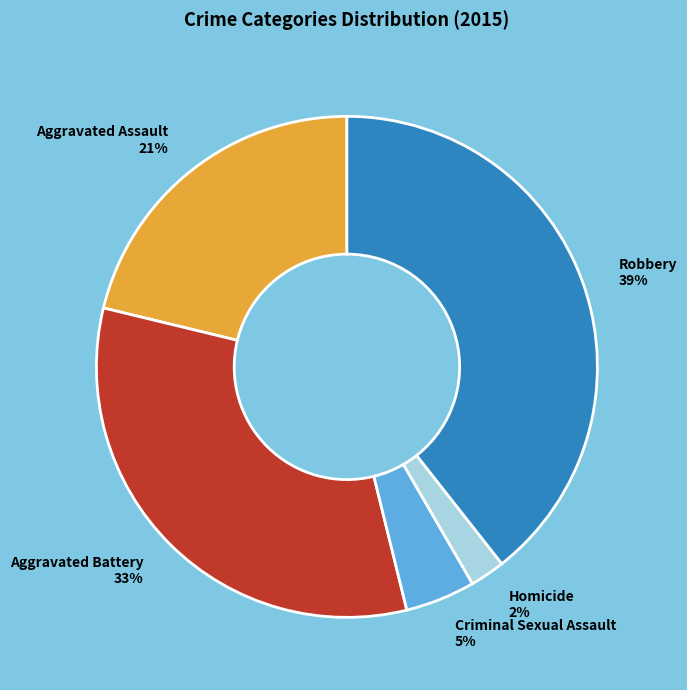

Which category has the biggest portion of the pie?

Robbery